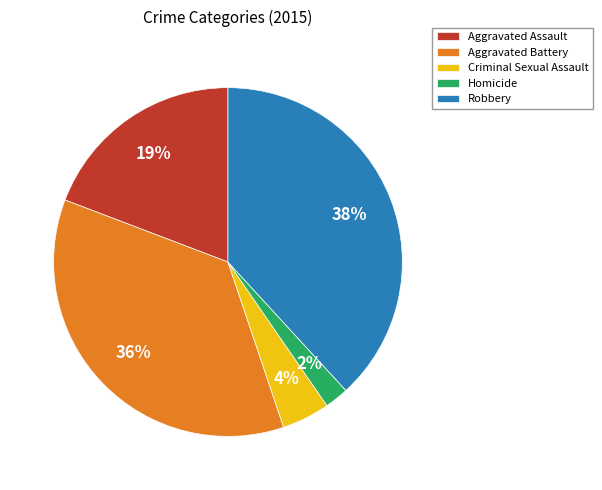

To the nearest percent, what is the difference between the largest and smallest slice percentages?

36%